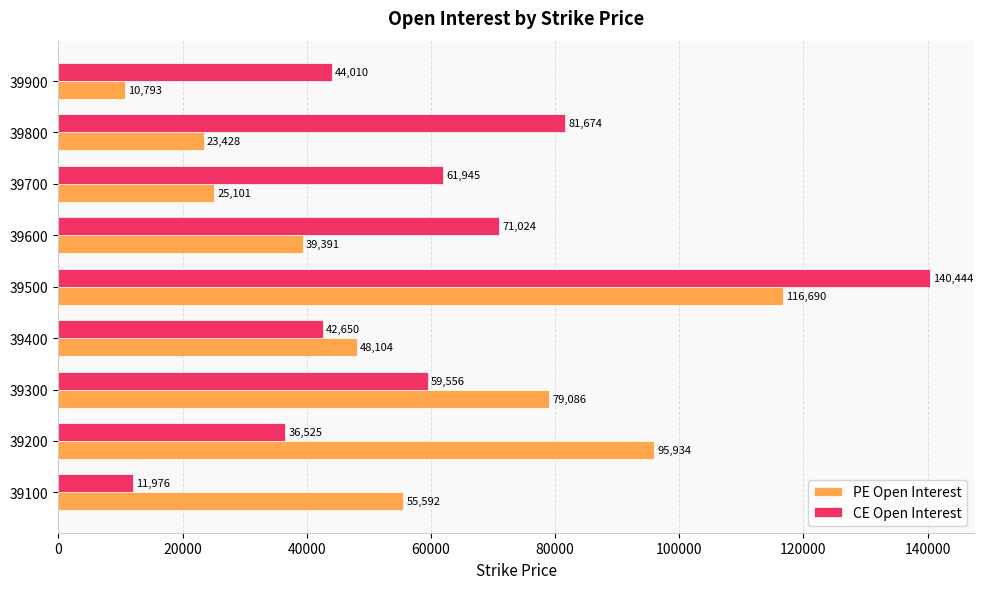

What is the difference between the second highest and second lowest values in the CE Open Interest series?

45149